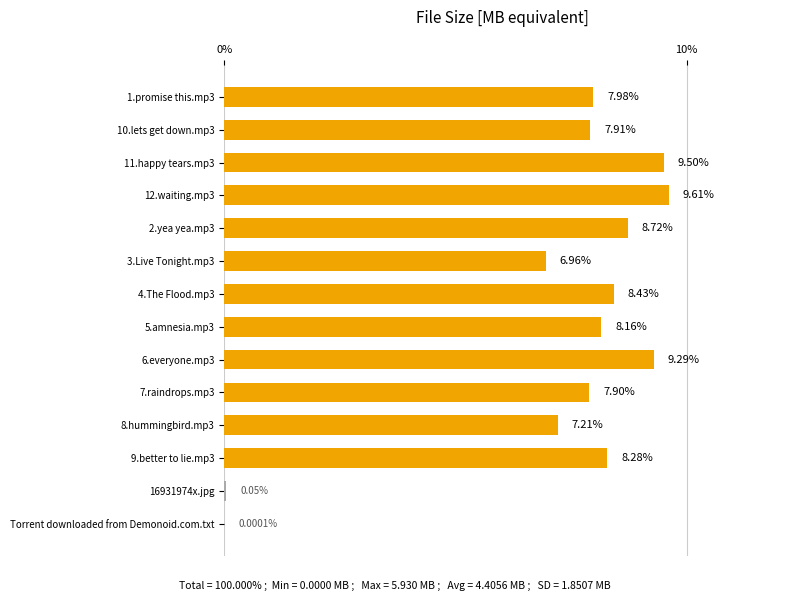

What is the ratio of the value at 5.amnesia.mp3 to the value at 12.waiting.mp3?

0.8